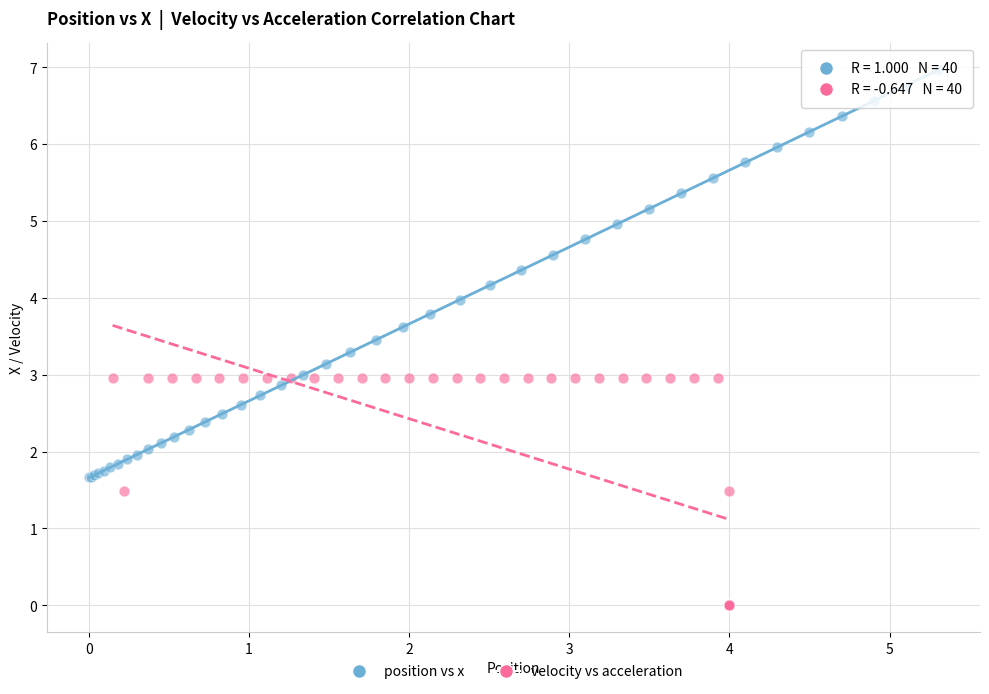

Which series contains the highest Y value?

position vs x